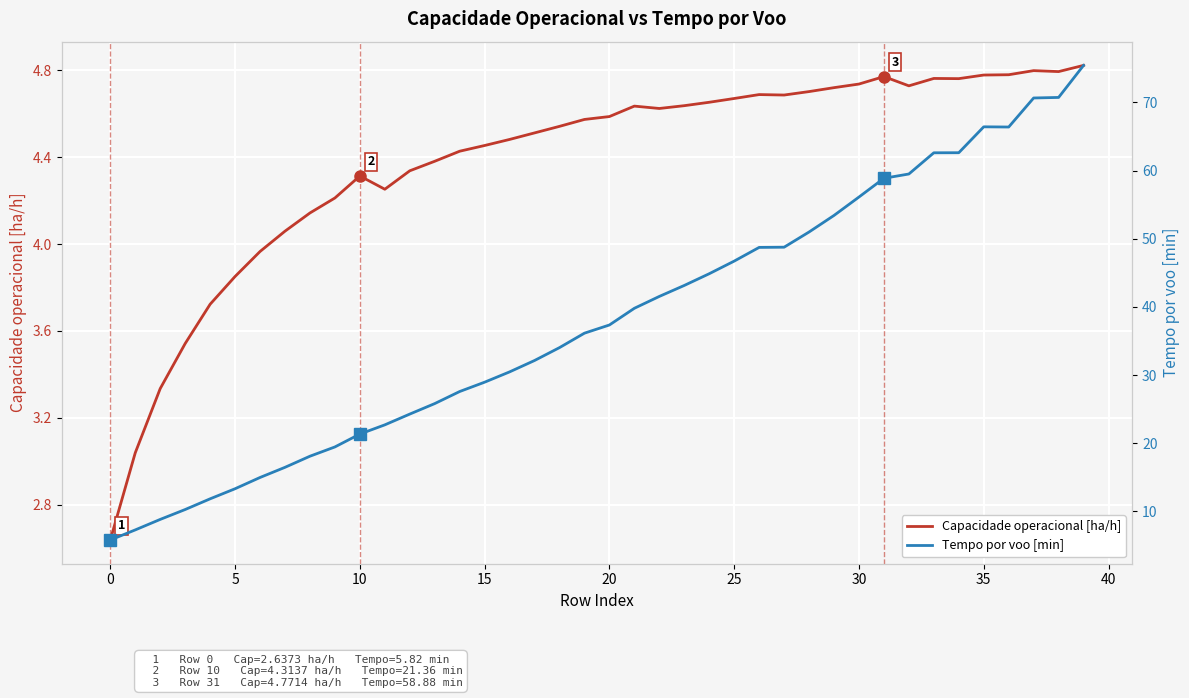

True or false: Tempo por voo [min] and Capacidade operacional [ha/h] intersect in this chart.

False